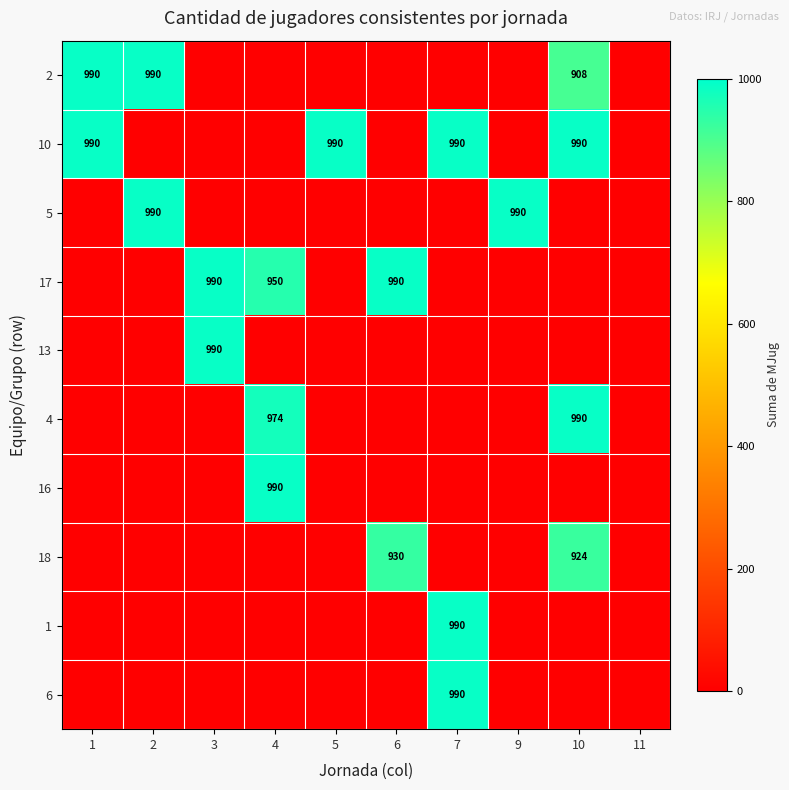

The value of 10 at 5 is 315. True or false?

False